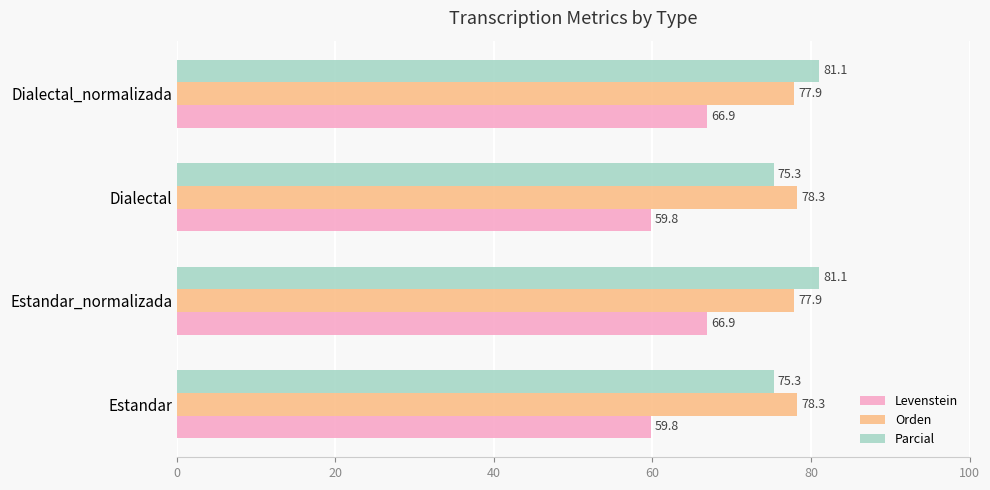

What is the difference between the second highest and second lowest values in the Orden series?

0.4